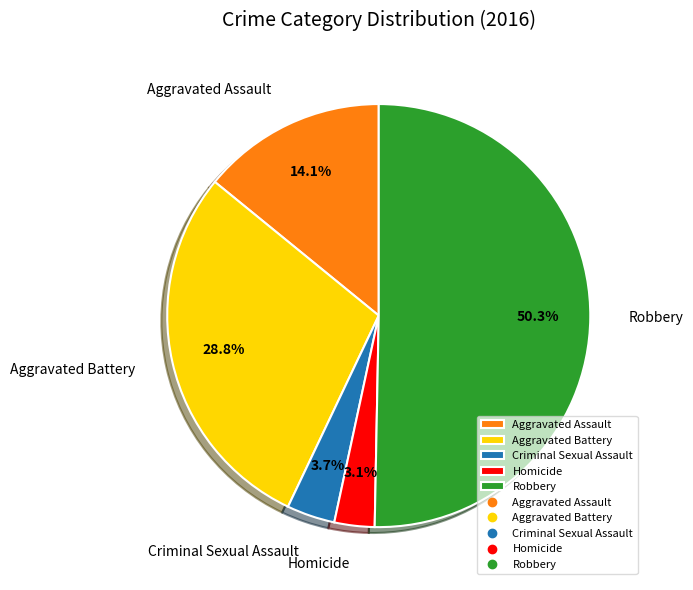

Which slice is the largest?

Robbery